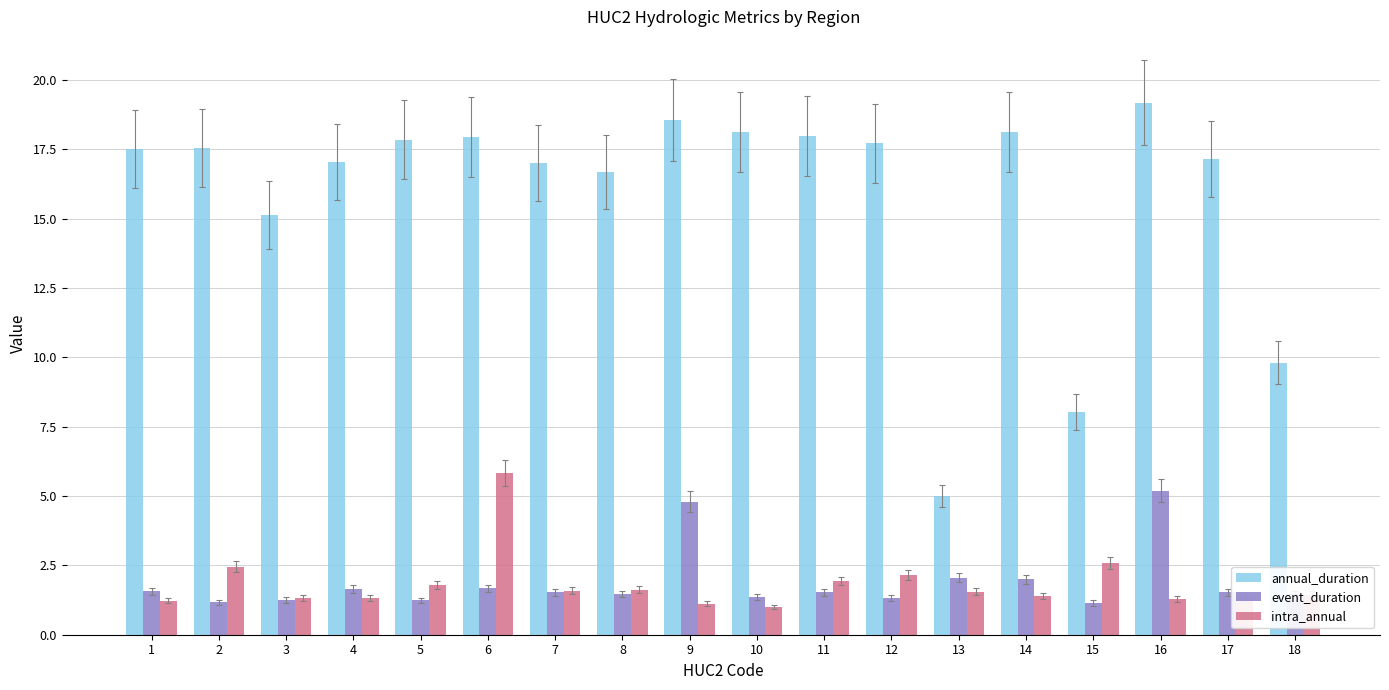

The annual_duration series shows 17.5 at 1. True or false?

True